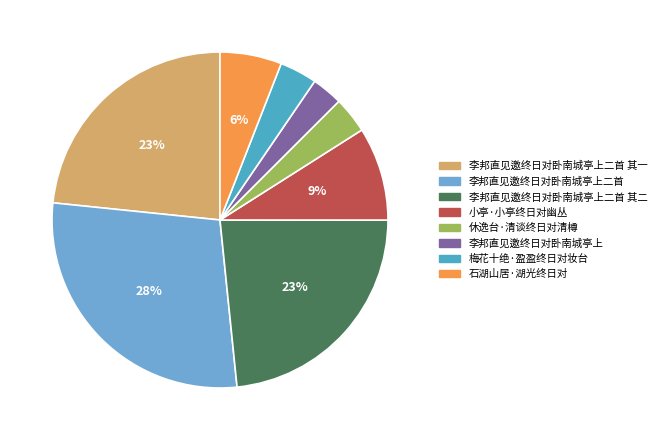

Rank the categories by value from highest to lowest.

李邦直见邀终日对卧南城亭上二首, 李邦直见邀终日对卧南城亭上二首 其二, 李邦直见邀终日对卧南城亭上二首 其一, 小亭·小亭终日对幽丛, 石湖山居·湖光终日对, 梅花十绝·盈盈终日对妆台, 休逸台·清谈终日对清樽, 李邦直见邀终日对卧南城亭上